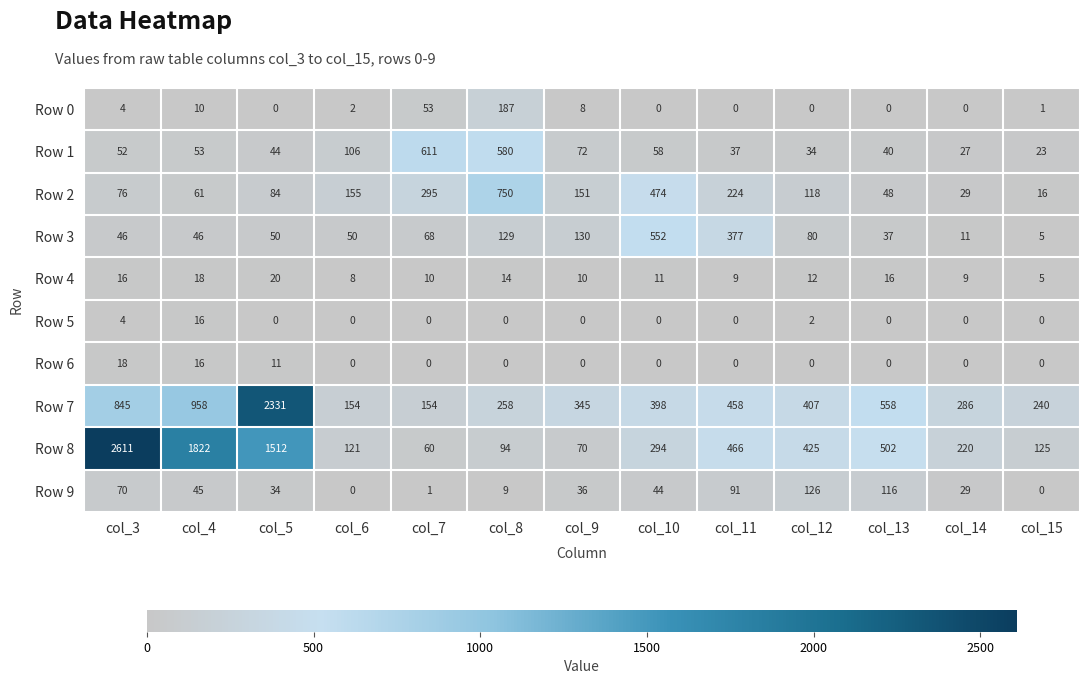

The value of Row 5 at col_8 is 7. True or false?

False